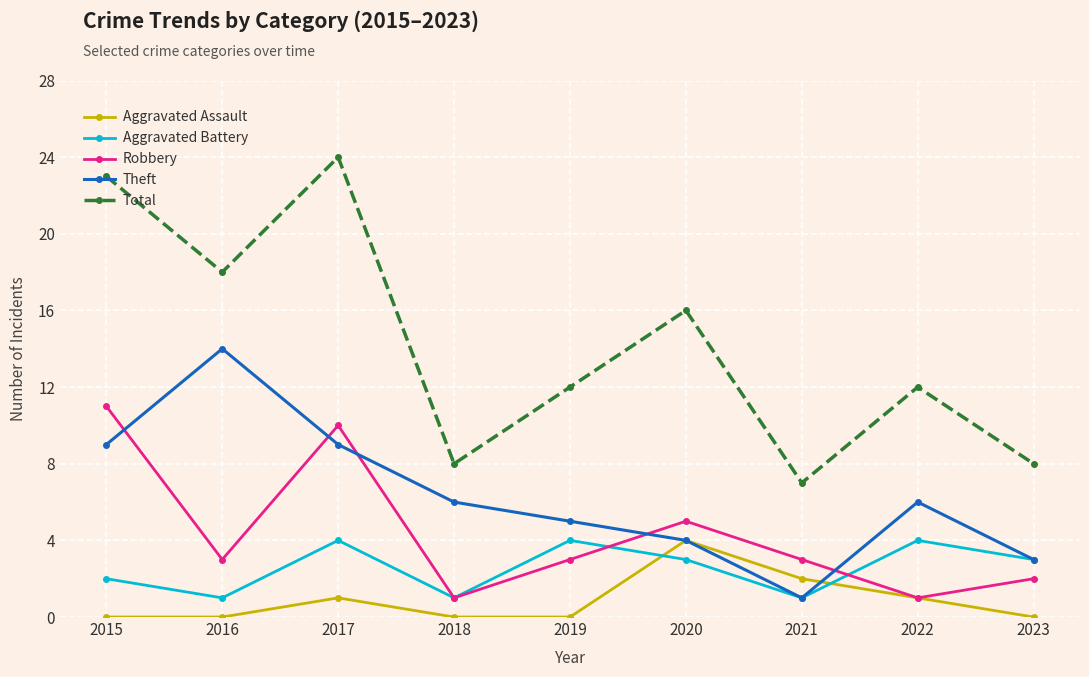

How many interior local peaks does the Theft series have?

2